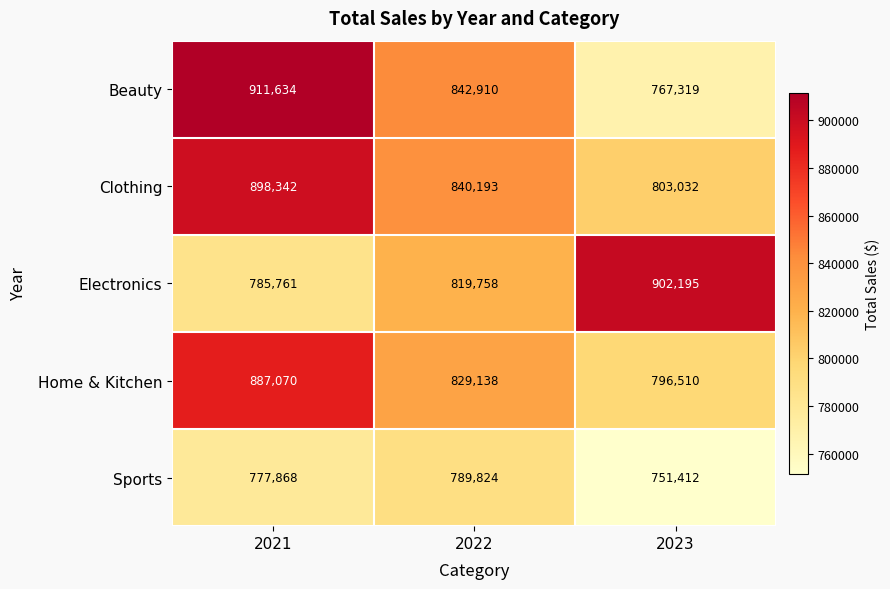

Reading left to right, what are all the values shown in this chart?

Beauty: 2021=911634	2022=842910	2023=767319
Clothing: 2021=898342	2022=840193	2023=803032
Electronics: 2021=785761	2022=819758	2023=902195
Home & Kitchen: 2021=887070	2022=829138	2023=796510
Sports: 2021=777868	2022=789824	2023=751412